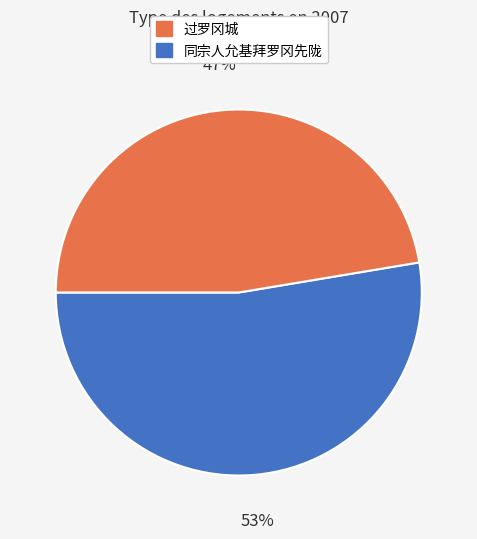

Is there any slice that represents more than half of the pie?

Yes